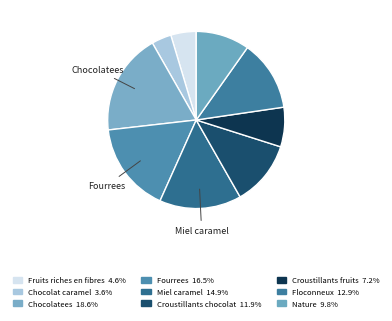

Is there any slice that represents more than half of the pie?

No